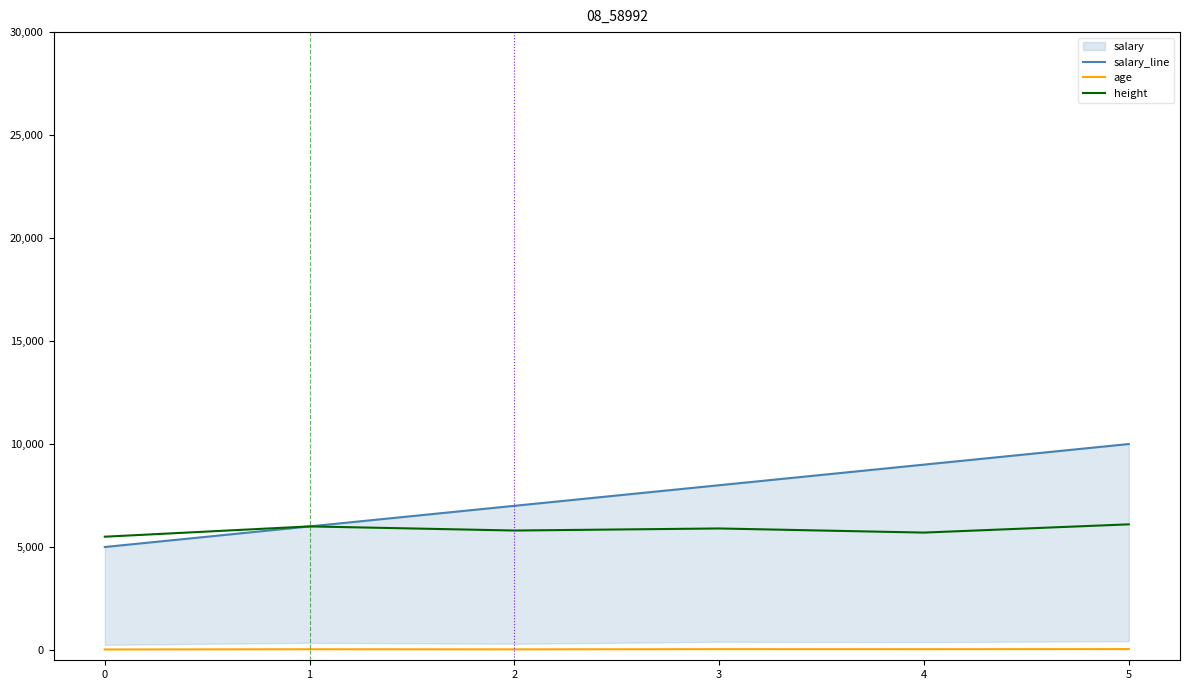

The value of height at 0 is 1345. True or false?

False